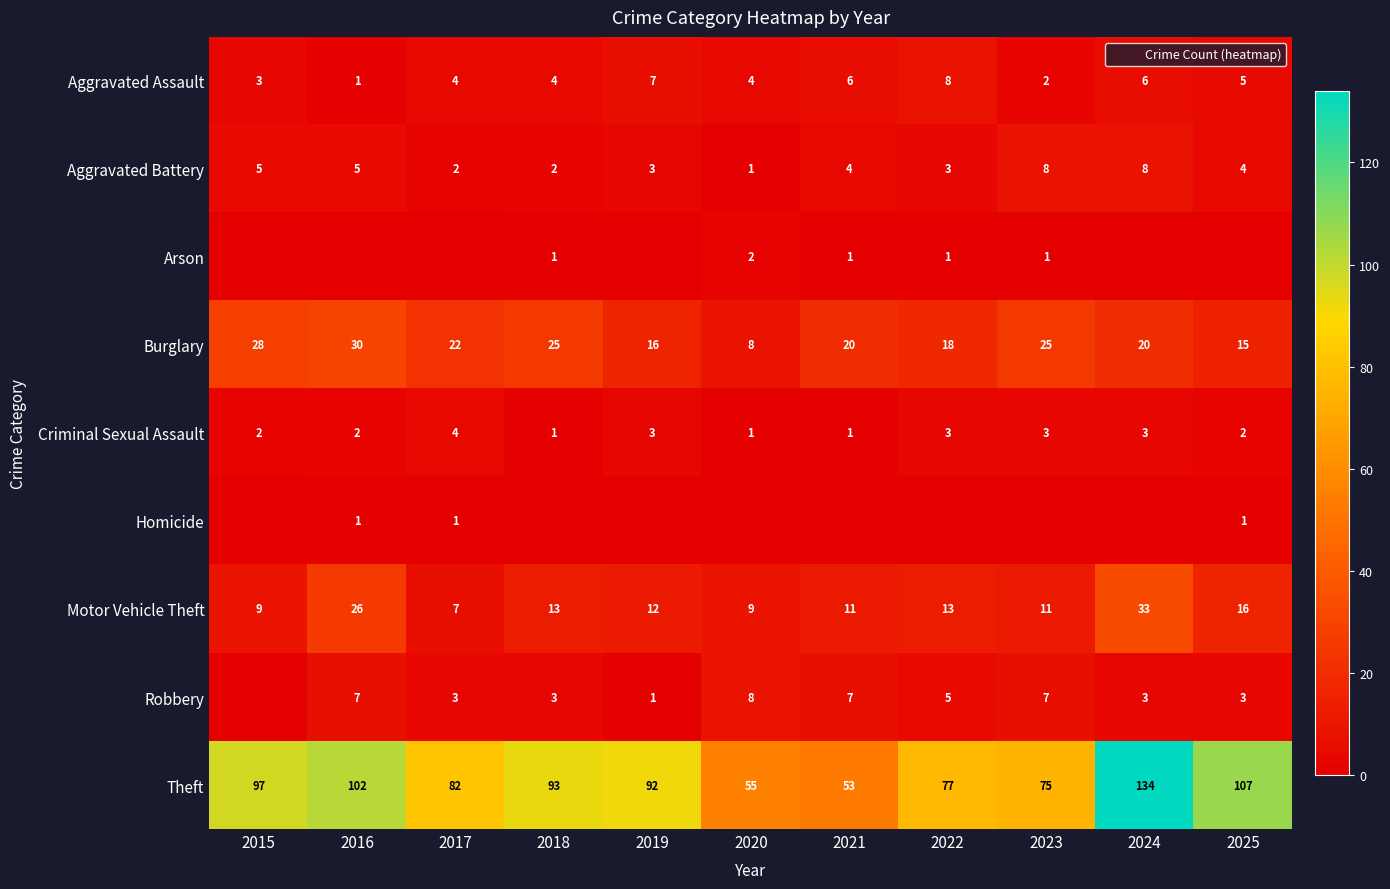

At 2022, list the series in order from largest to smallest.

Theft, Burglary, Motor Vehicle Theft, Aggravated Assault, Robbery, Aggravated Battery, Criminal Sexual Assault, Arson, Homicide